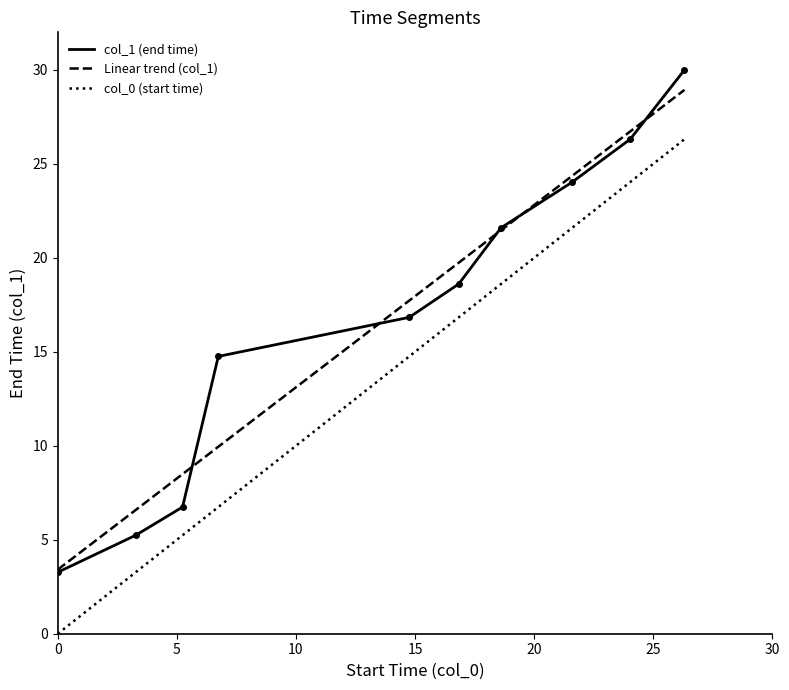

What is the maximum value for col_0 (start time)?

26.3